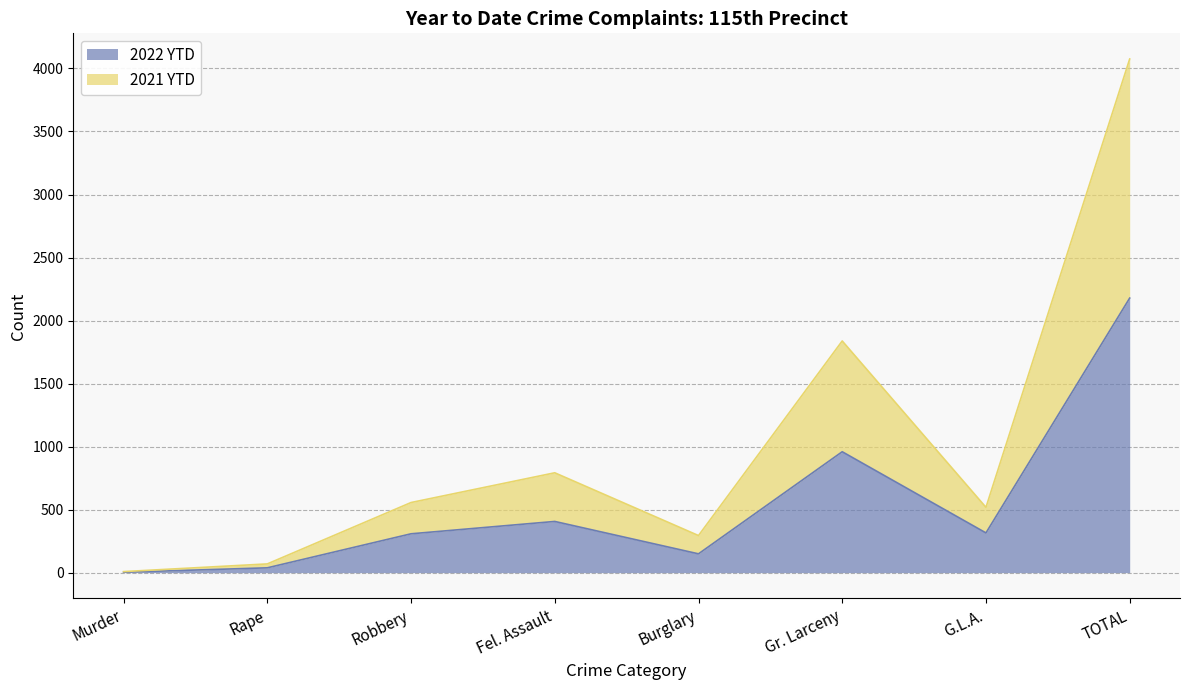

What is the difference between the maximum and second lowest values in the 2022 YTD series?

2140